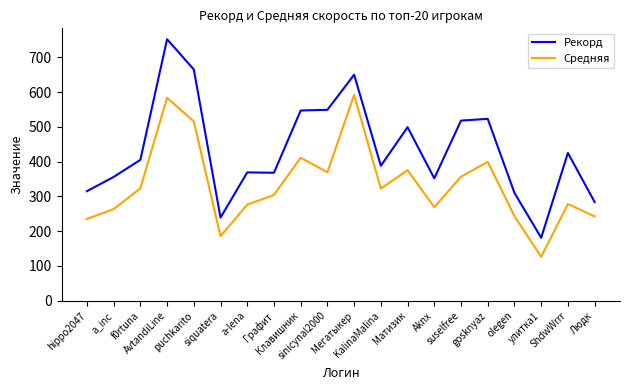

What is the spread (max minus min) of values at Мегатыкер?

58.3